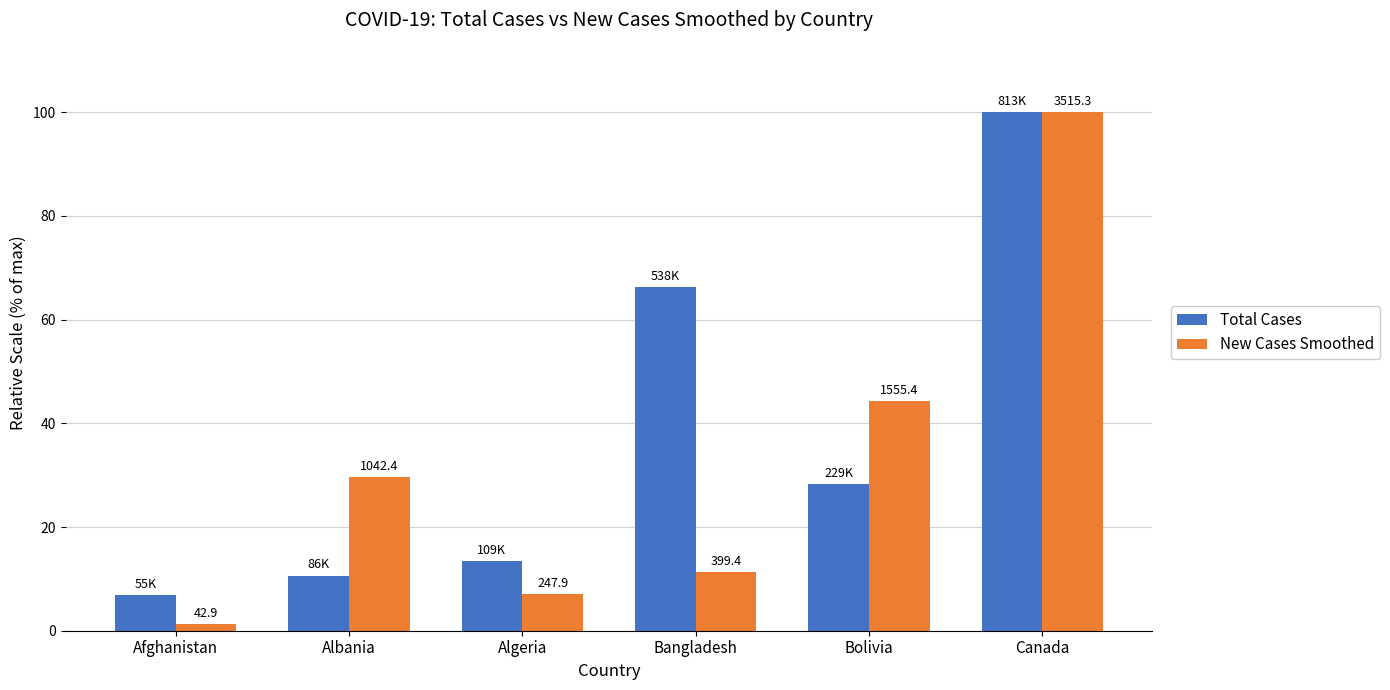

Rank the series by their maximum value, from highest to lowest.

Total Cases, New Cases Smoothed